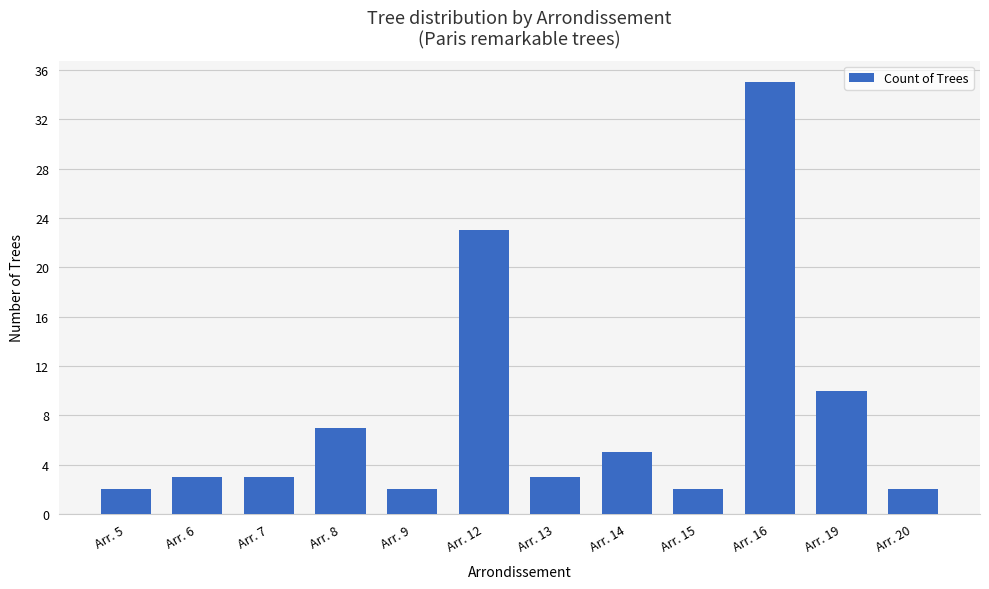

What is the sum of all values?

97